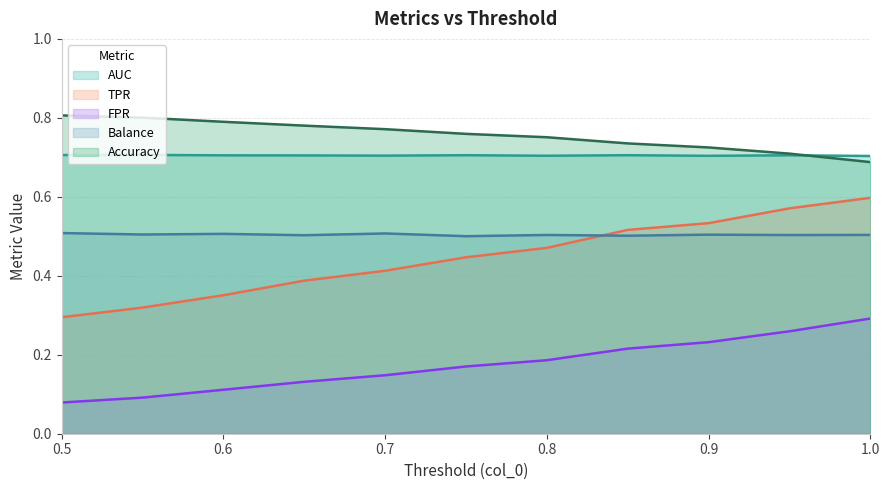

True or false: TPR and AUC intersect in this chart.

False